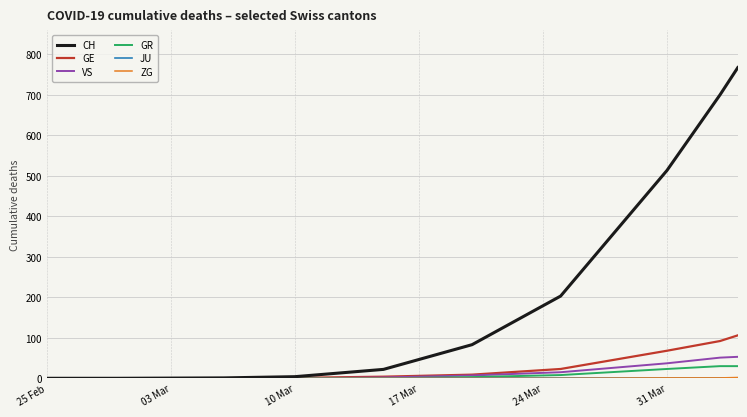

Which series has the largest range (max minus min)?

CH